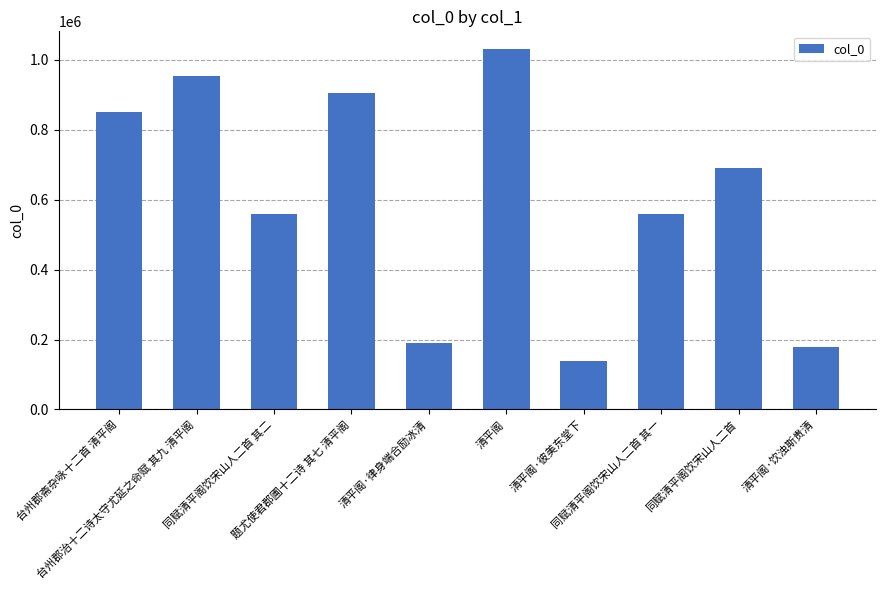

What is the difference between the maximum and second lowest values?

850605